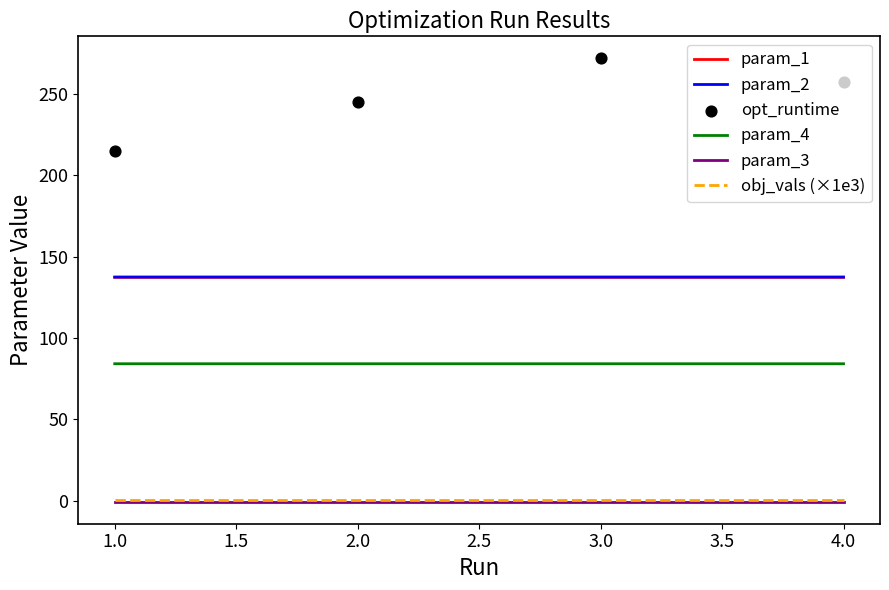

At how many categories does at least one series exceed 192?

4